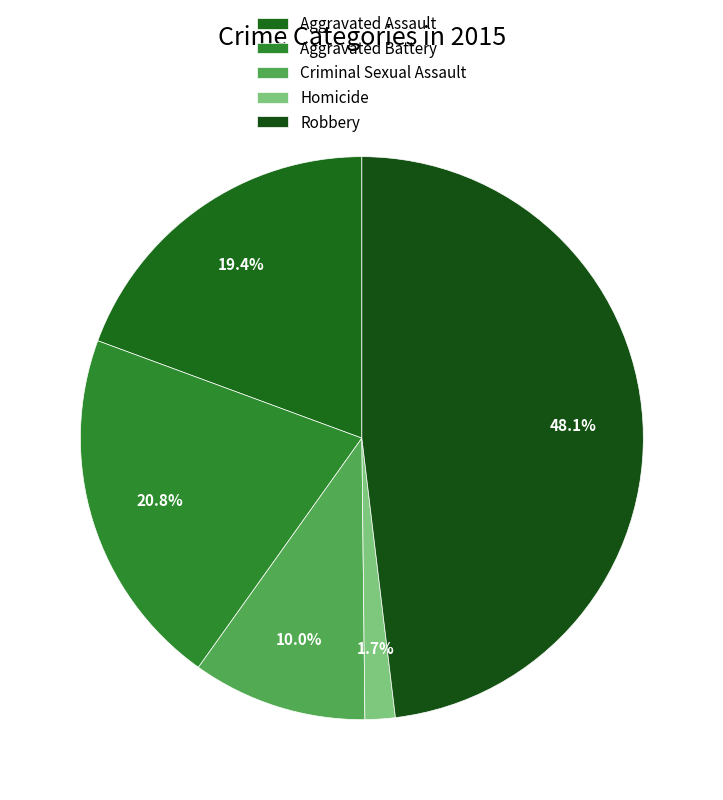

What portion of the pie excludes Homicide?

98.3%